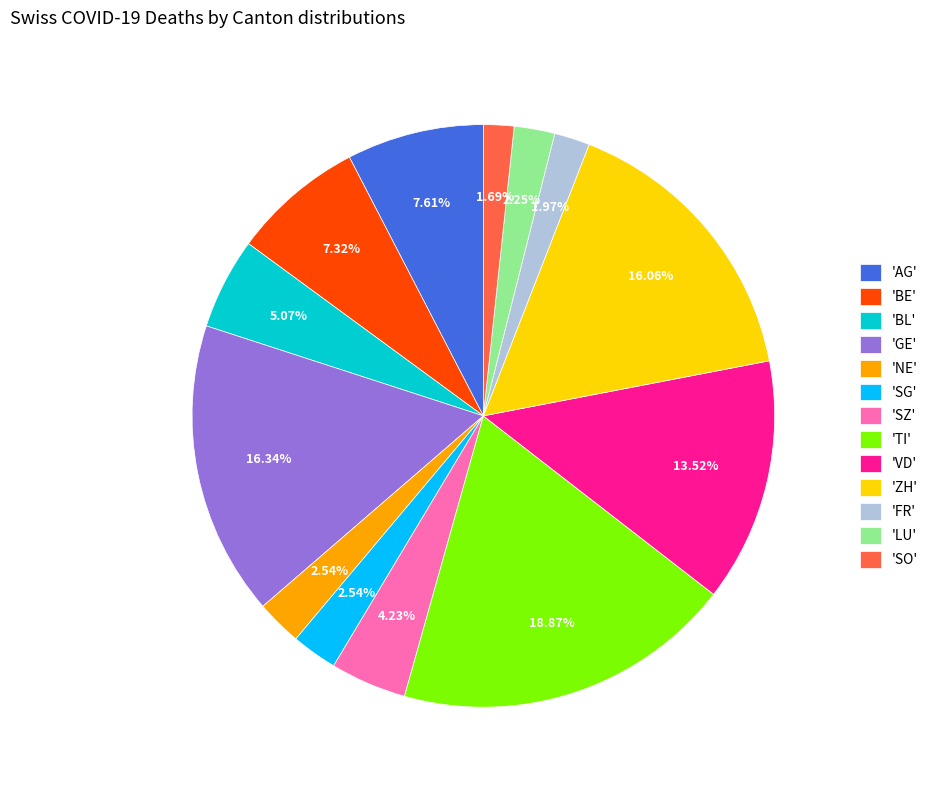

Is there any slice that represents more than half of the pie?

No